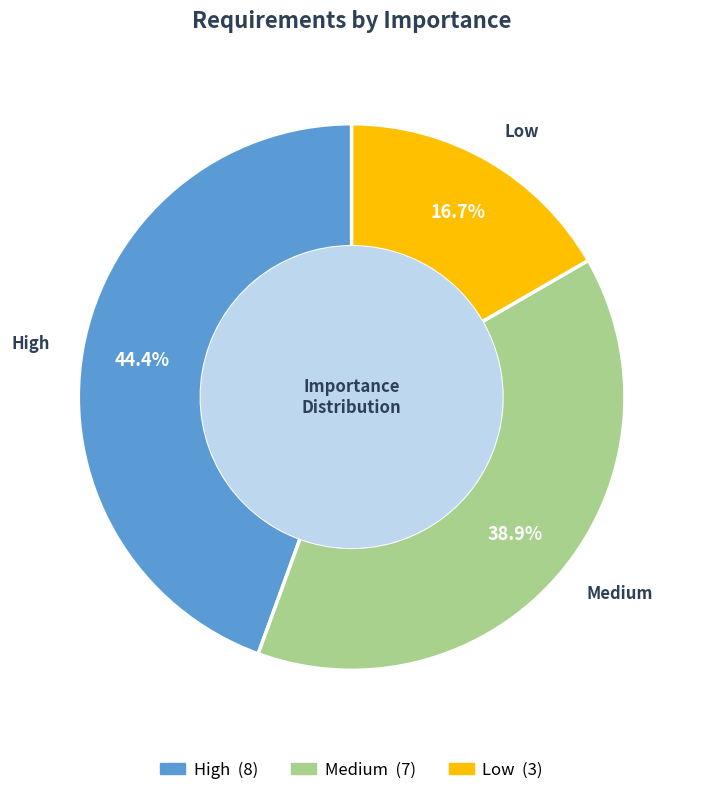

To the nearest percent, what is the combined percentage of High and Medium?

83%